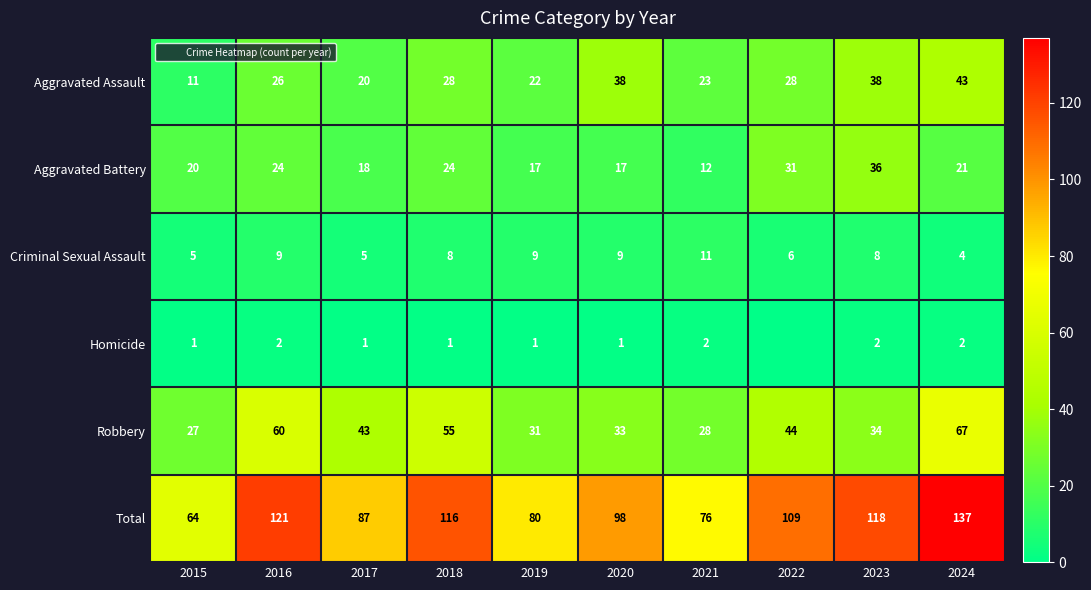

At which label does Aggravated Battery reach its minimum?

2021